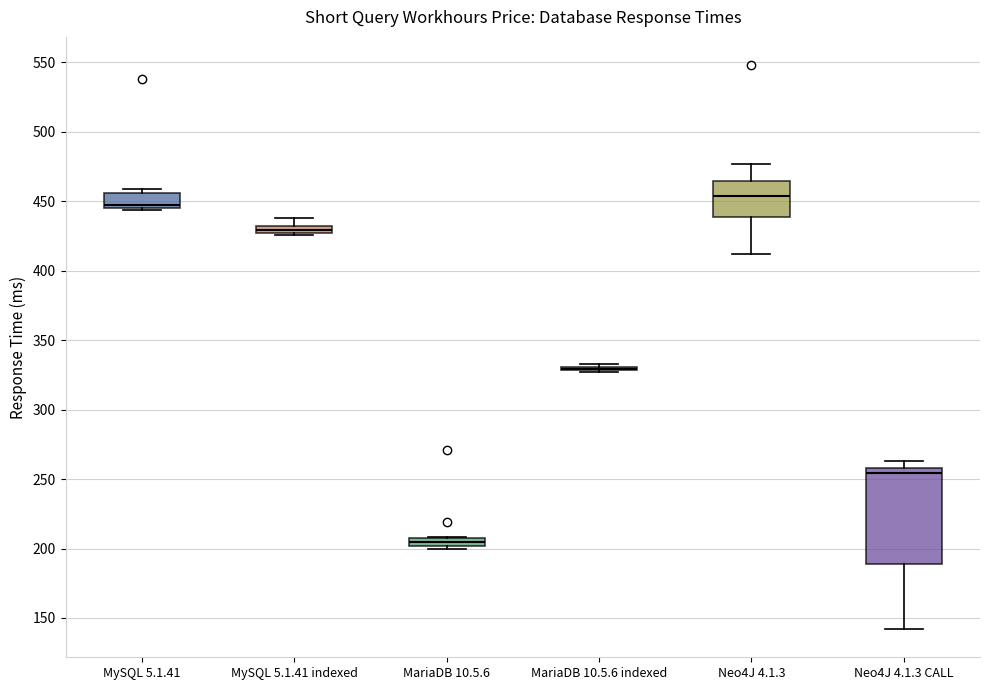

Where does the median line of the box for Neo4J 4.1.3 sit on the y-axis? The values are not printed on the chart, so give them approximately, as read against the axis.

455